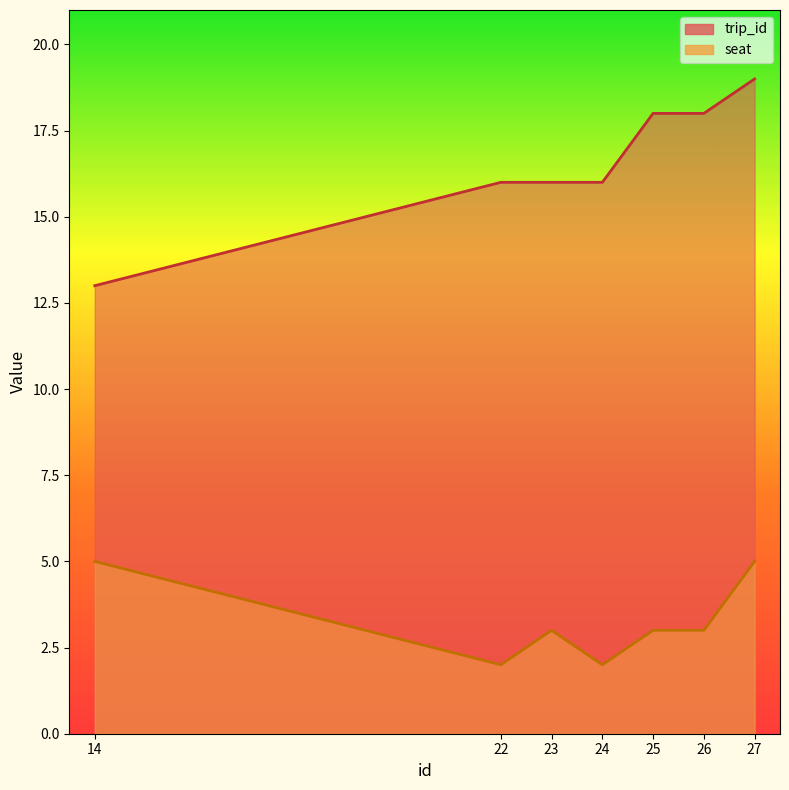

What is the total value across all series at 26?

21